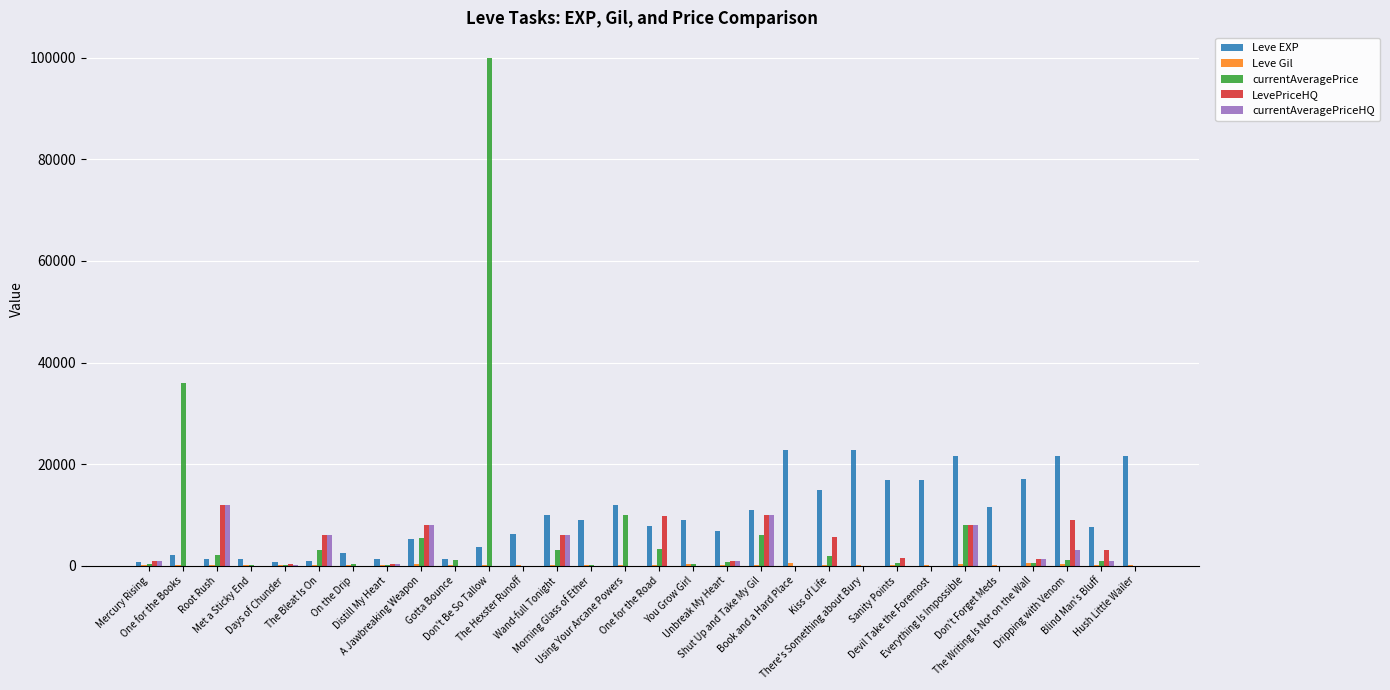

What is the sum of all Leve EXP values?

288920